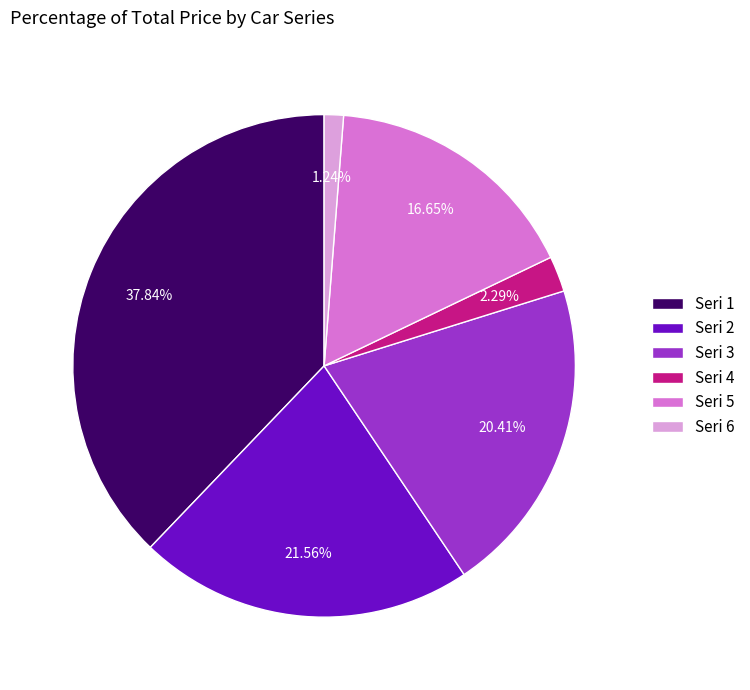

What is the ratio of the value at Seri 2 to the value at Seri 6?

17.4